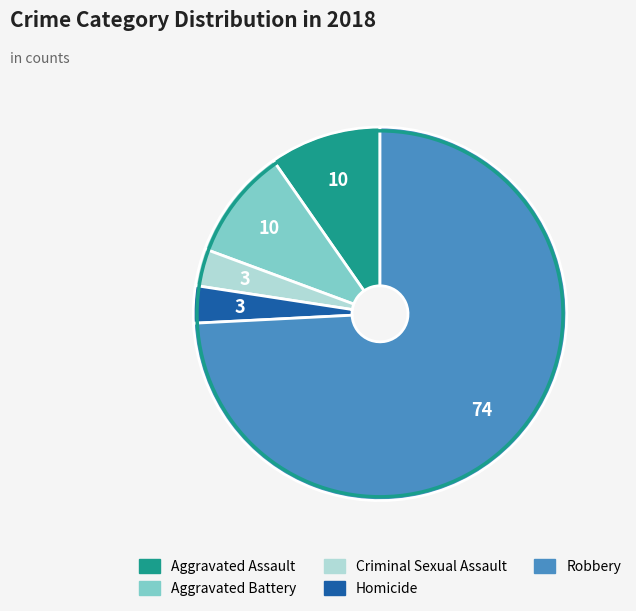

Is the sum of Aggravated Battery and Aggravated Assault greater than half?

No